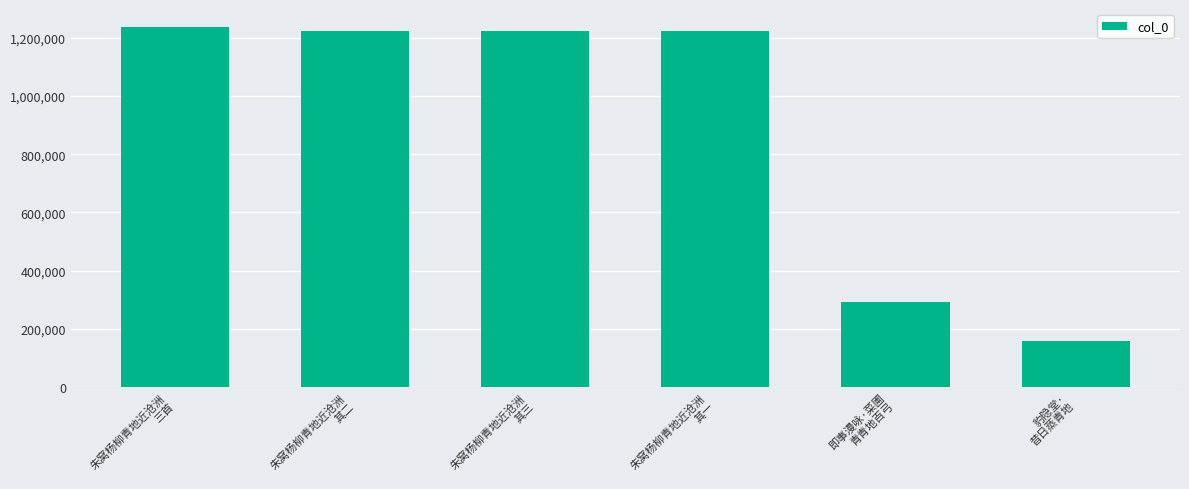

What is the difference between the maximum and minimum values?

1077408